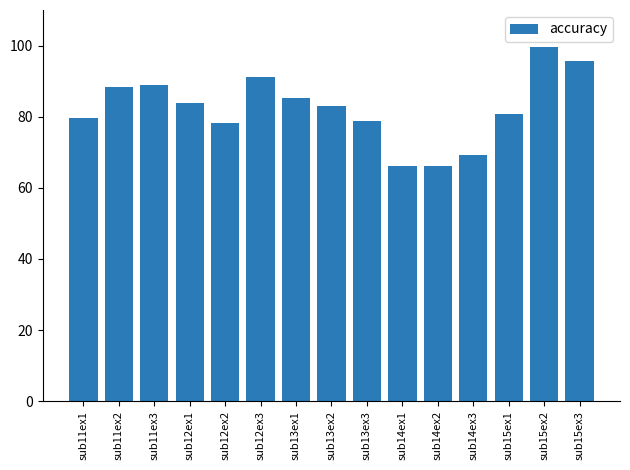

What is the value of the 6th bar from the left?

91.2